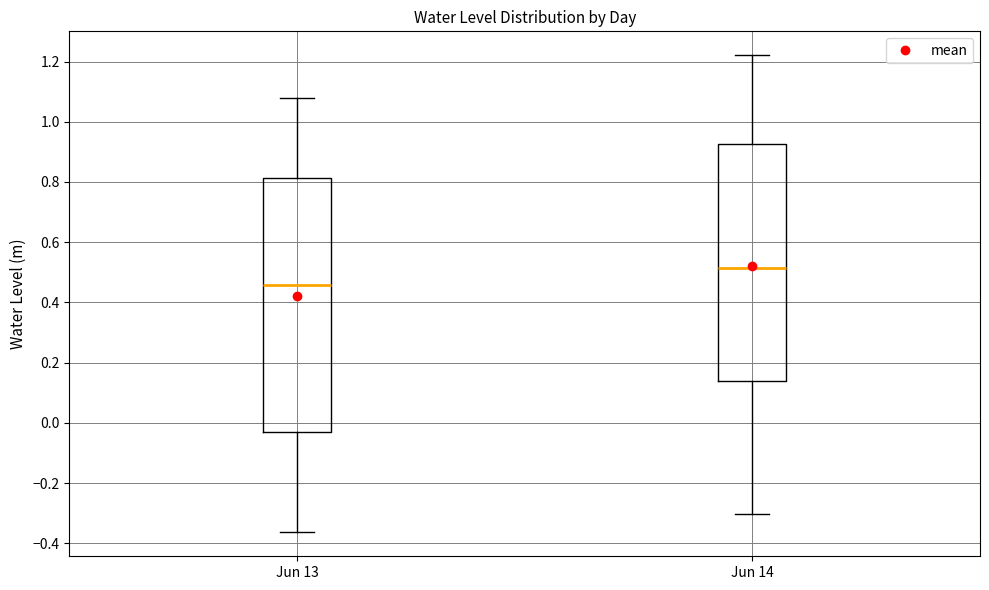

Reading left to right, transcribe this box plot: for each box, give where its median line is, the range the box spans, and where its two whiskers end, as read against the y-axis. The values are not printed on the chart, so give them approximately, as read against the axis.

Jun 13: median 0.46, box -0.04 to 0.82, whiskers -0.36 to 1.08
Jun 14: median 0.52, box 0.14 to 0.92, whiskers -0.30 to 1.22